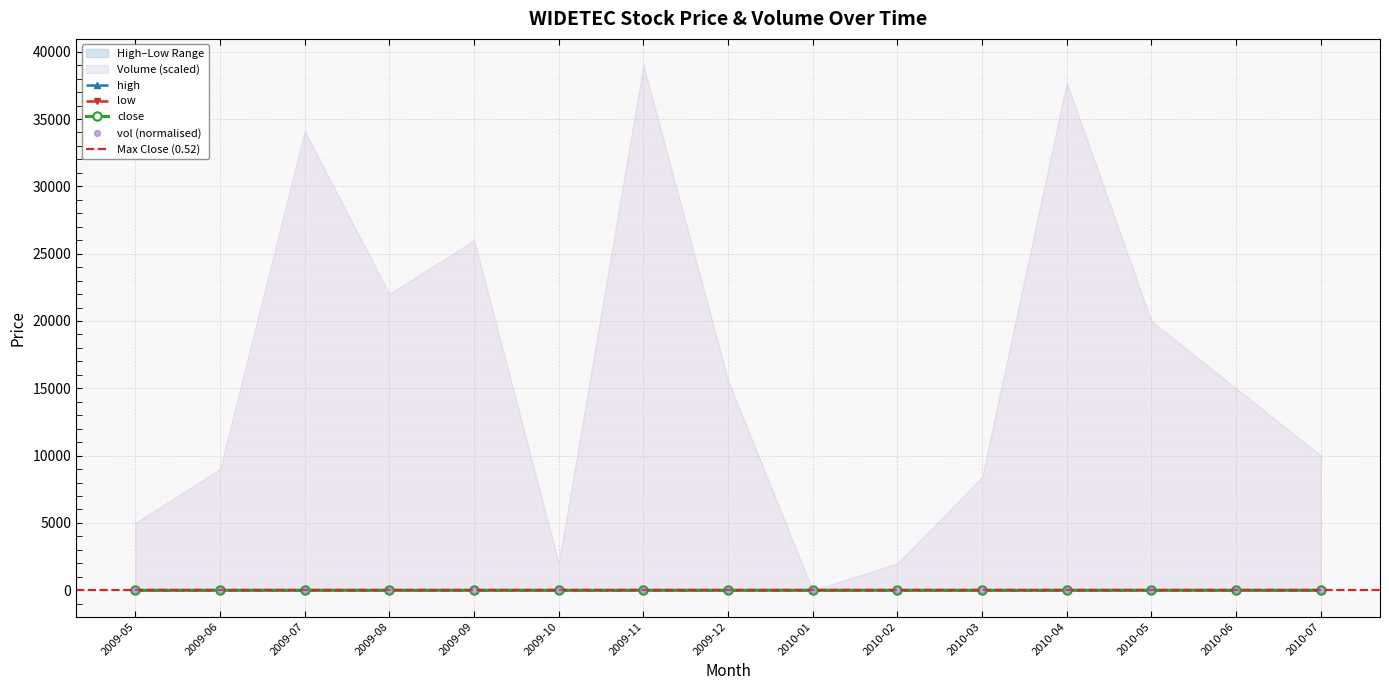

True or false: close has more than 2 points higher than both neighbors.

True